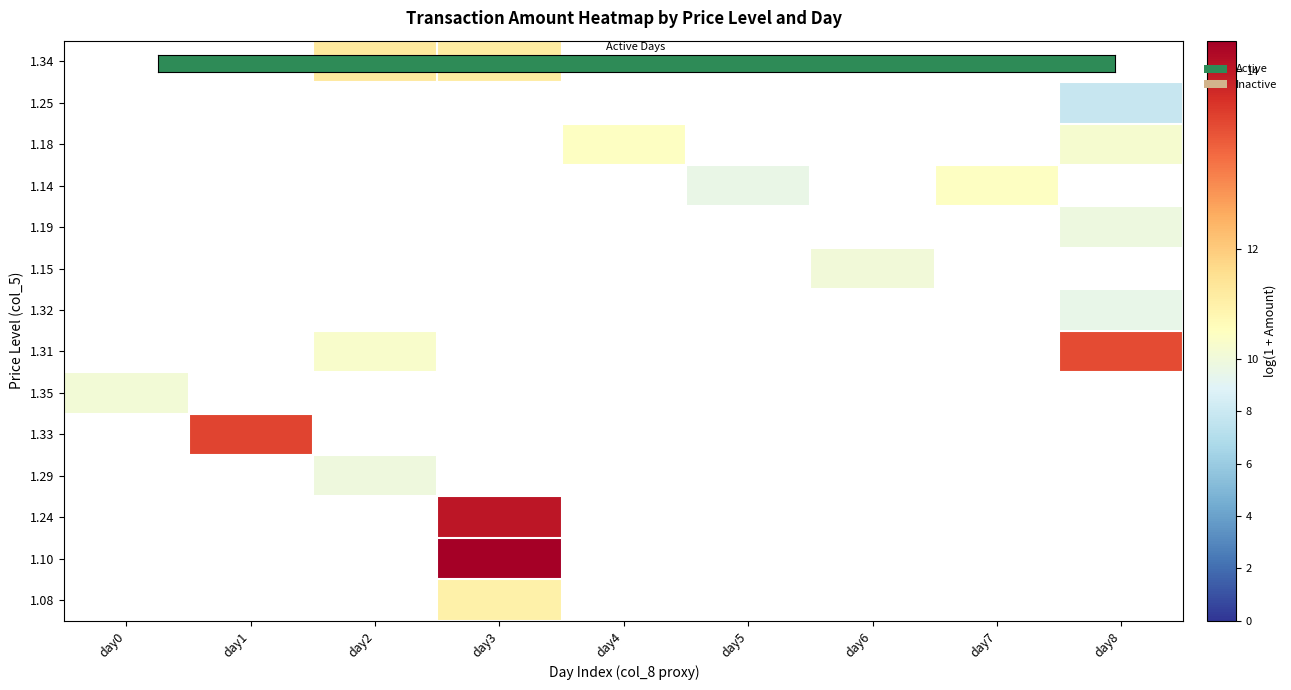

Is it true that 1.25 equals 7.8 at day8?

True